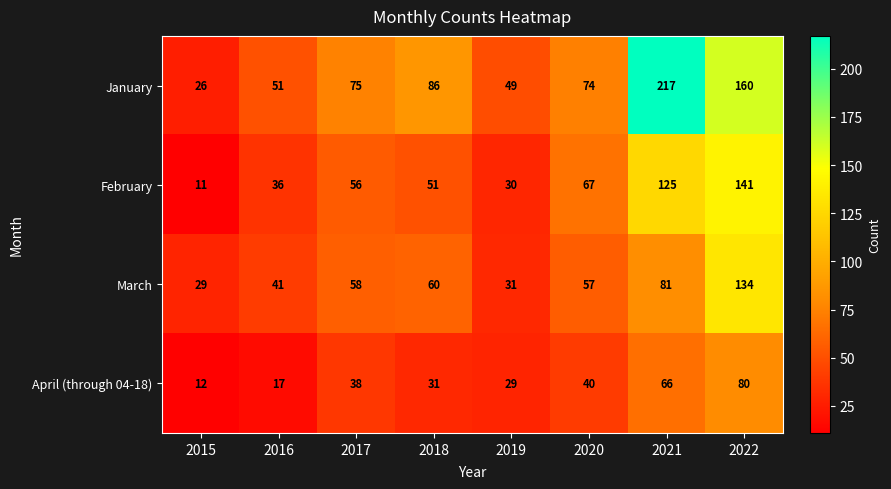

Rank the categories by March value from highest to lowest.

2022, 2021, 2018, 2017, 2020, 2016, 2019, 2015